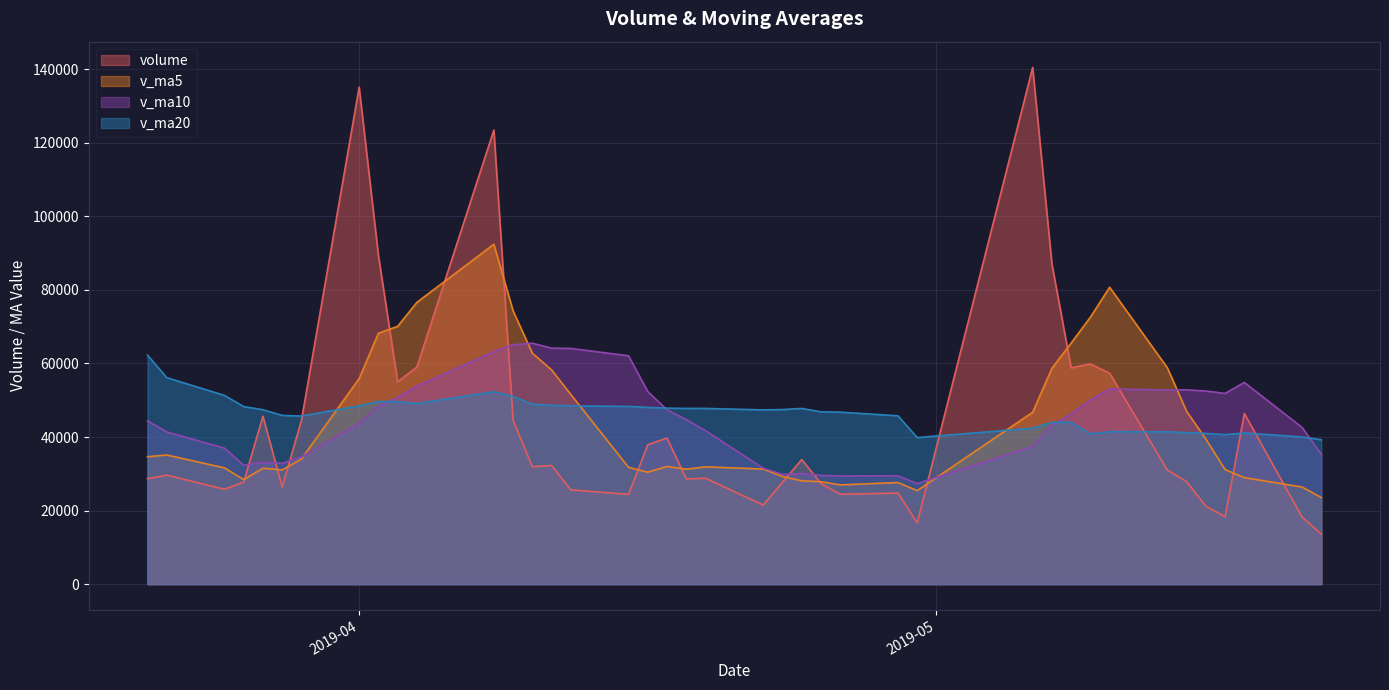

What is the maximum value for v_ma5?

92410.8